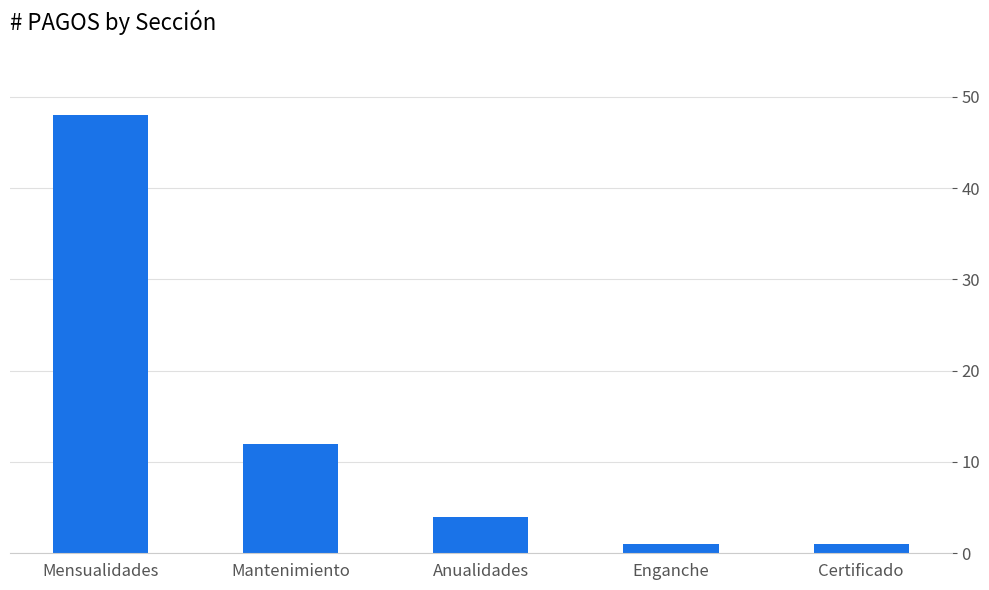

What is the difference between the maximum and minimum values?

47